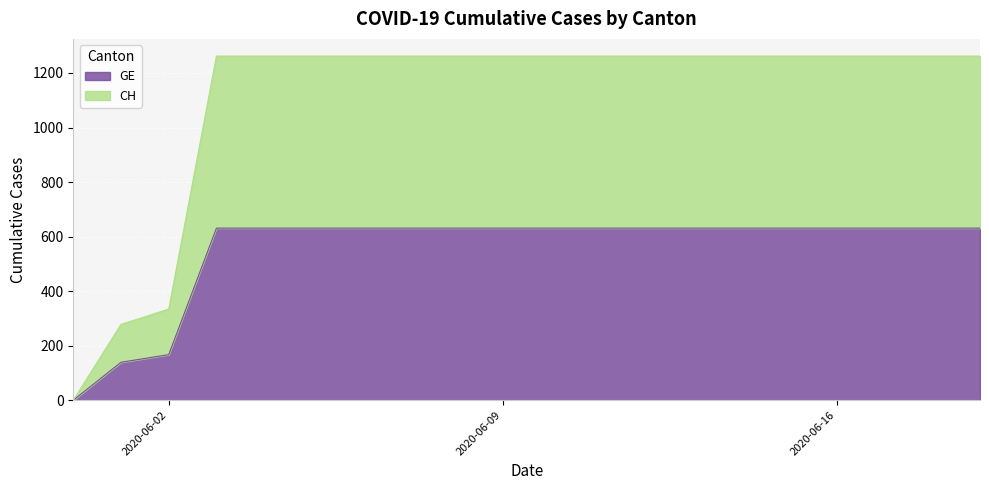

Where is GE nearest to the value 315?

2020-06-02